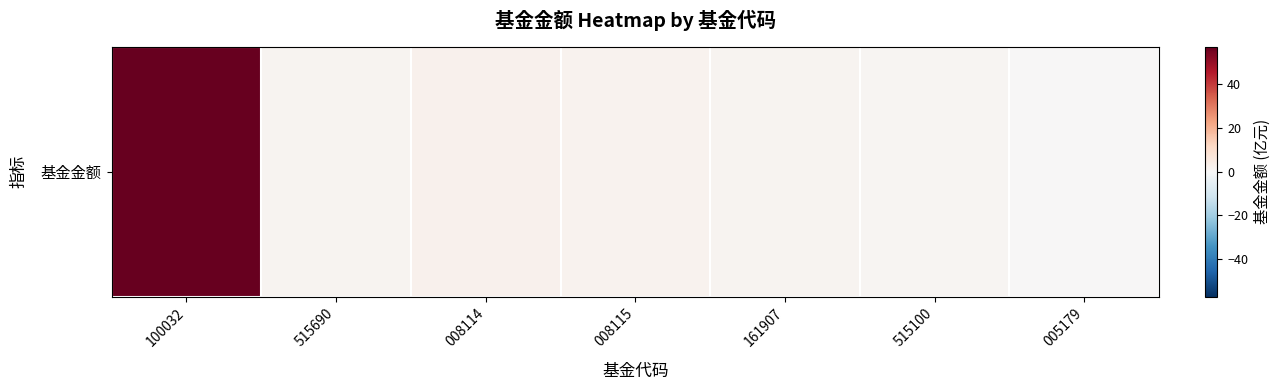

Rank the categories by value from lowest to highest.

005179, 515100, 161907, 515690, 008115, 008114, 100032